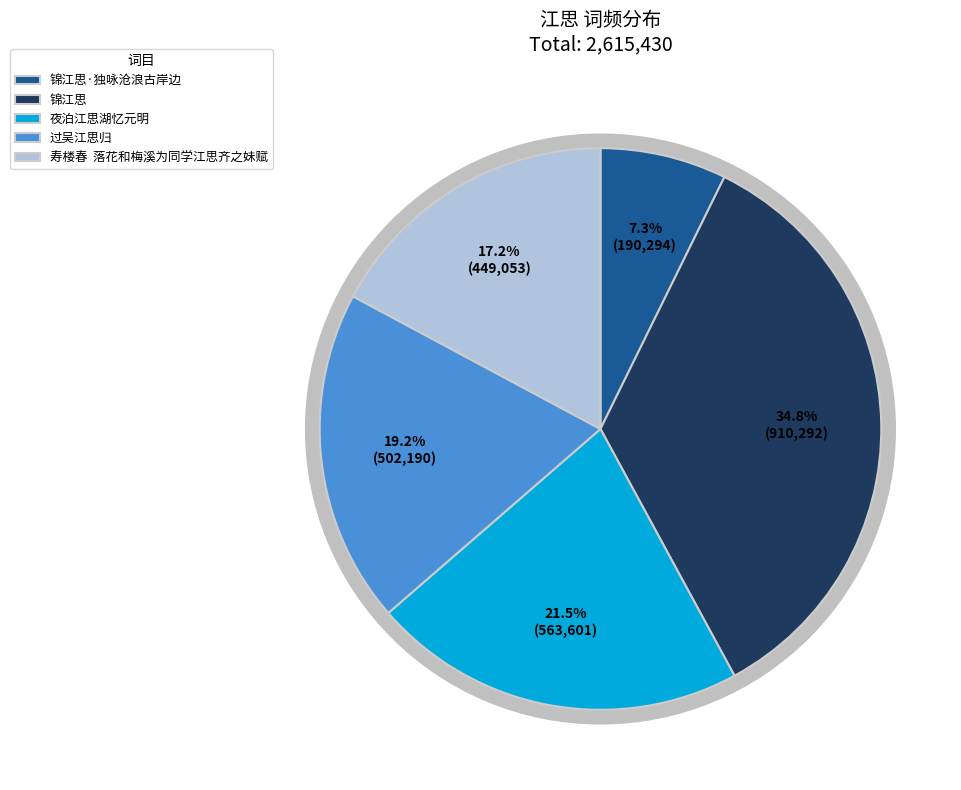

Combined, do 锦江思·独咏沧浪古岸边 and 过吴江思归 account for over 50%?

No